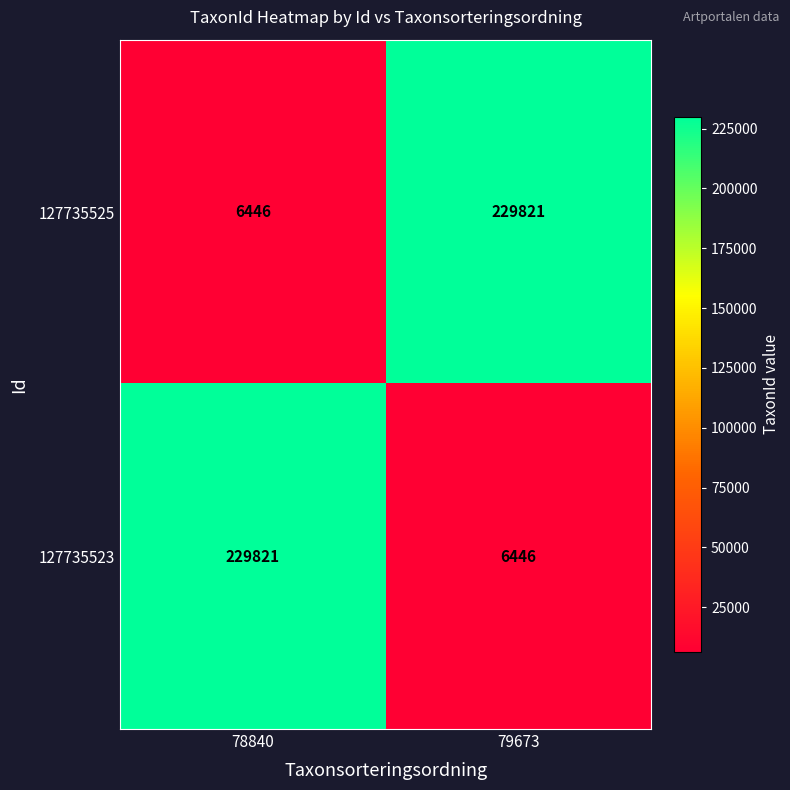

Rank the series at 79673 from highest to lowest value.

127735525, 127735523